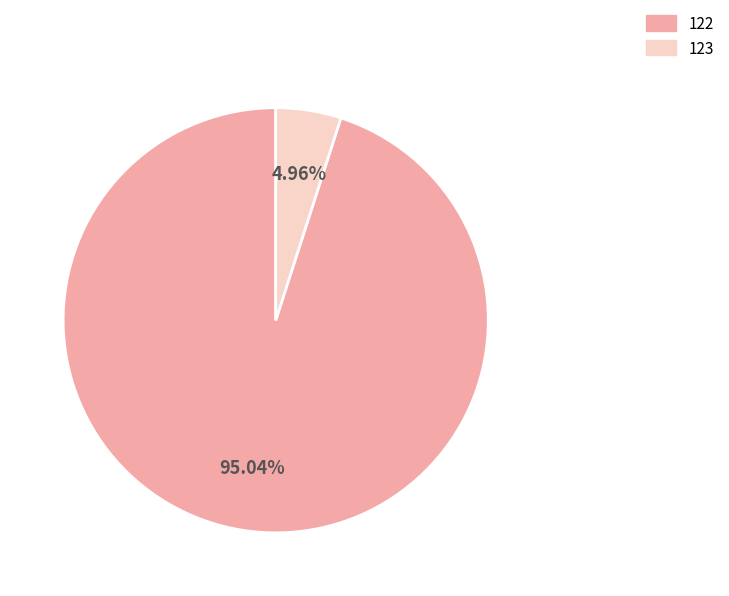

Count the number of slices in the pie.

2